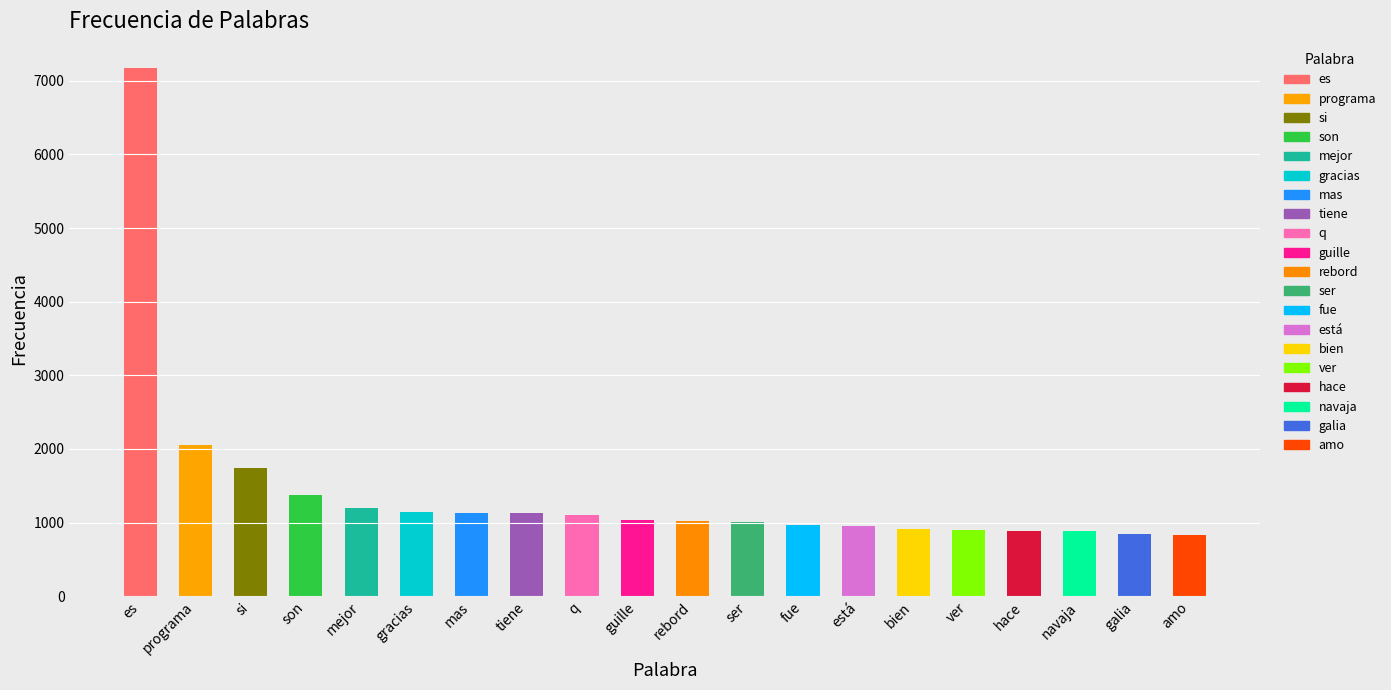

What is the sum of the values at es and guille?

8206